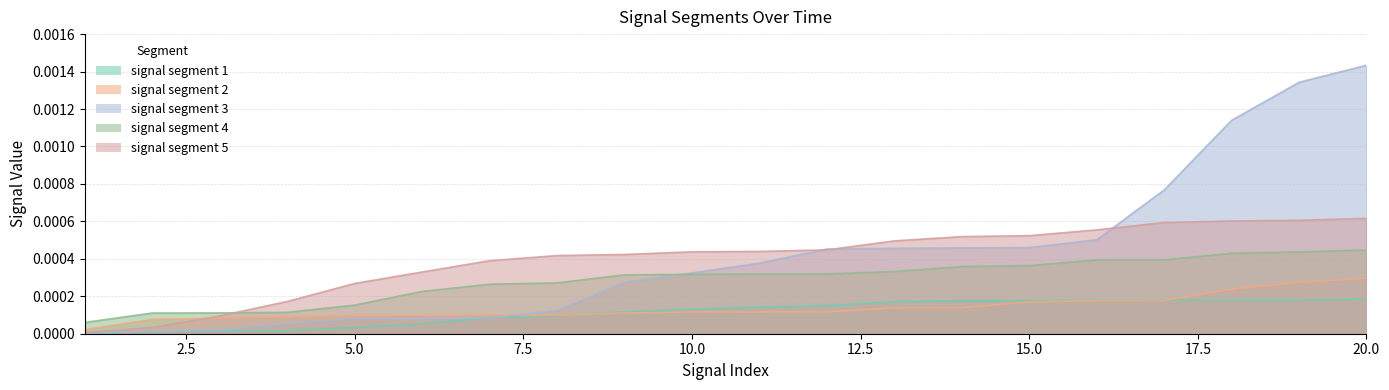

True or false: signal segment 5 has a value of 0.0 at 6.

True